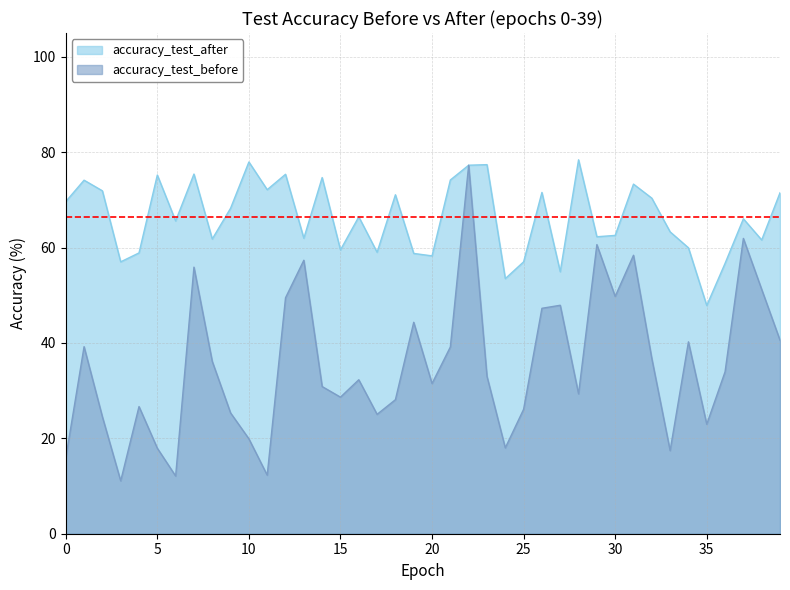

What is the difference between the maximum and minimum values in the accuracy_test_after series?

30.6